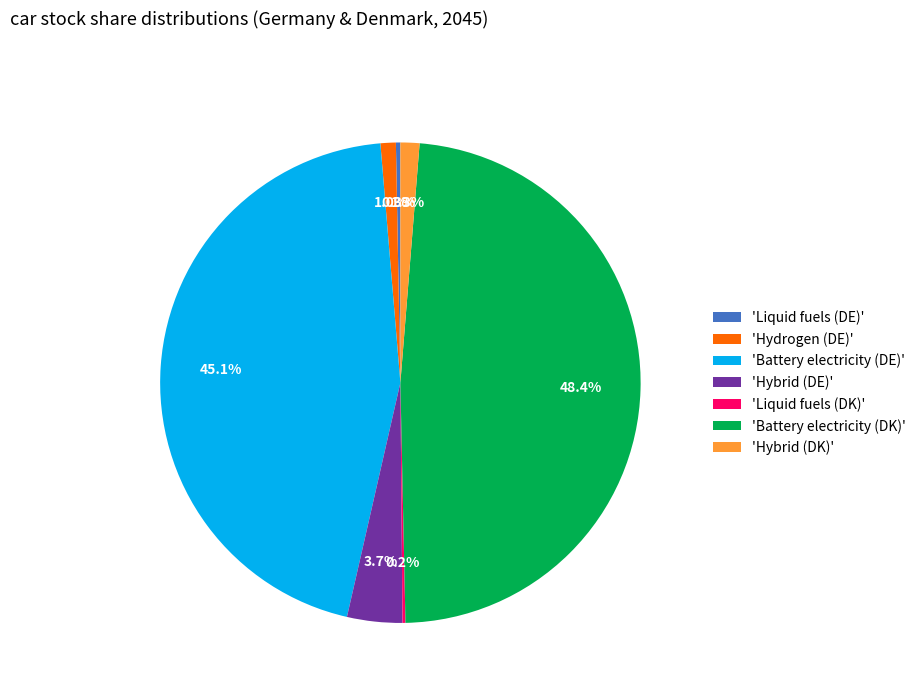

Is there any slice that represents more than half of the pie?

No